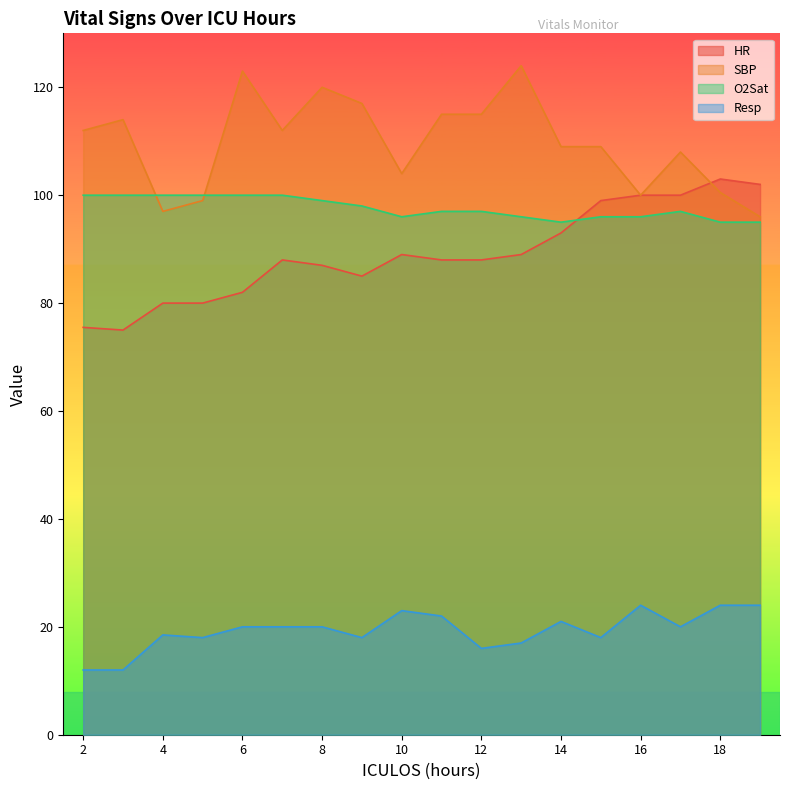

Reading left to right, what are all the values shown in this chart?

HR: 75.5	75.0	80.0	80.0	82.0	88.0	87.0	85.0	89.0	88.0	88.0	89.0	93.0	99.0	100.0	100.0	103.0	102.0
SBP: 112.0	114.0	97.0	99.0	123.0	112.0	120.0	117.0	104.0	115.0	115.0	124.0	109.0	109.0	100.0	108.0	100.5	96.0
O2Sat: 100.0	100.0	100.0	100.0	100.0	100.0	99.0	98.0	96.0	97.0	97.0	96.0	95.0	96.0	96.0	97.0	95.0	95.0
Resp: 12.0	12.0	18.5	18.0	20.0	20.0	20.0	18.0	23.0	22.0	16.0	17.0	21.0	18.0	24.0	20.0	24.0	24.0